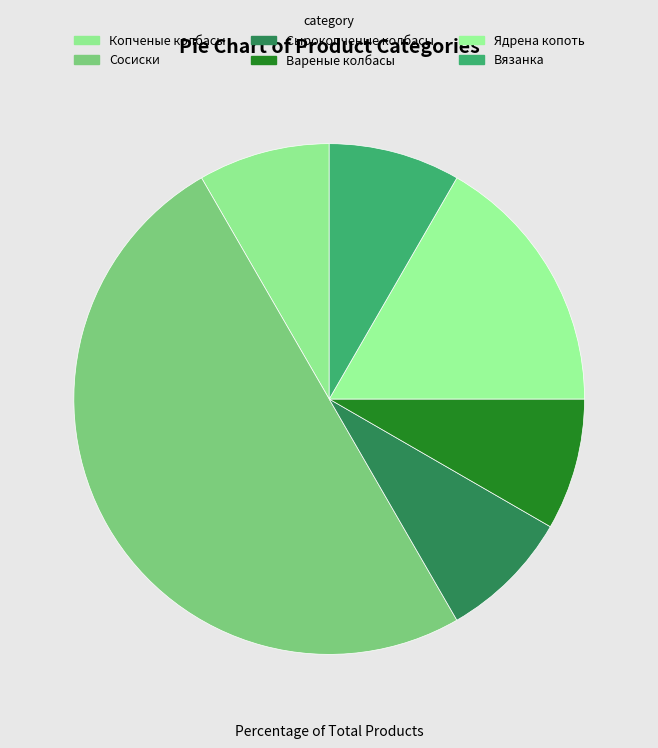

True or false: Вязанка accounts for 8% of the total.

True